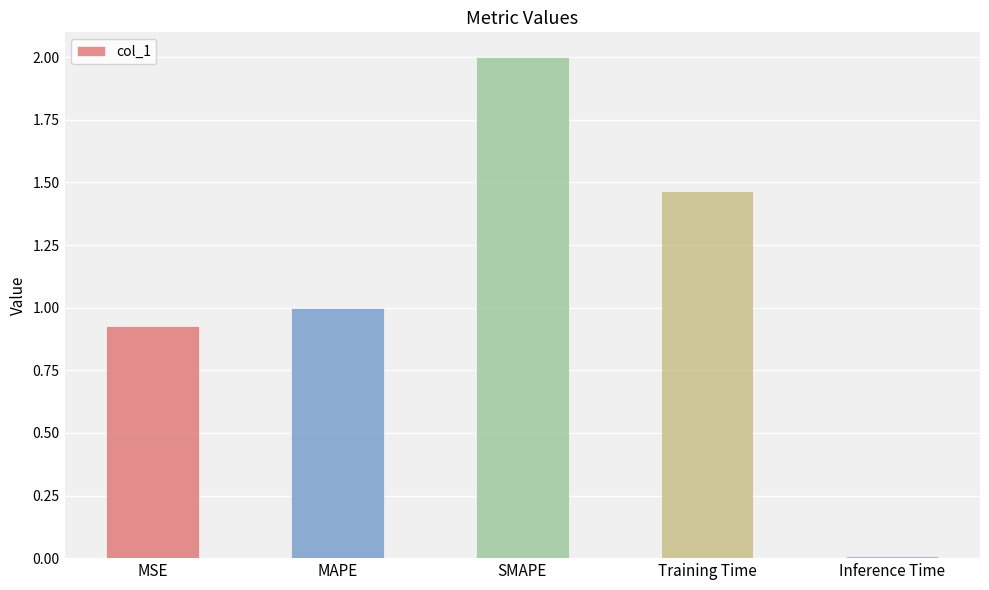

What is the change in value from SMAPE to Training Time?

-0.5